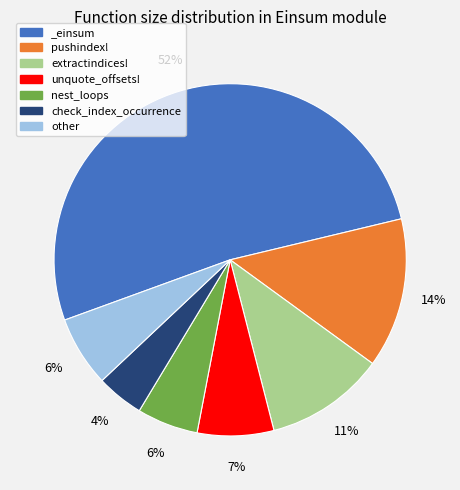

To the nearest percent, what is the average slice percentage?

14%